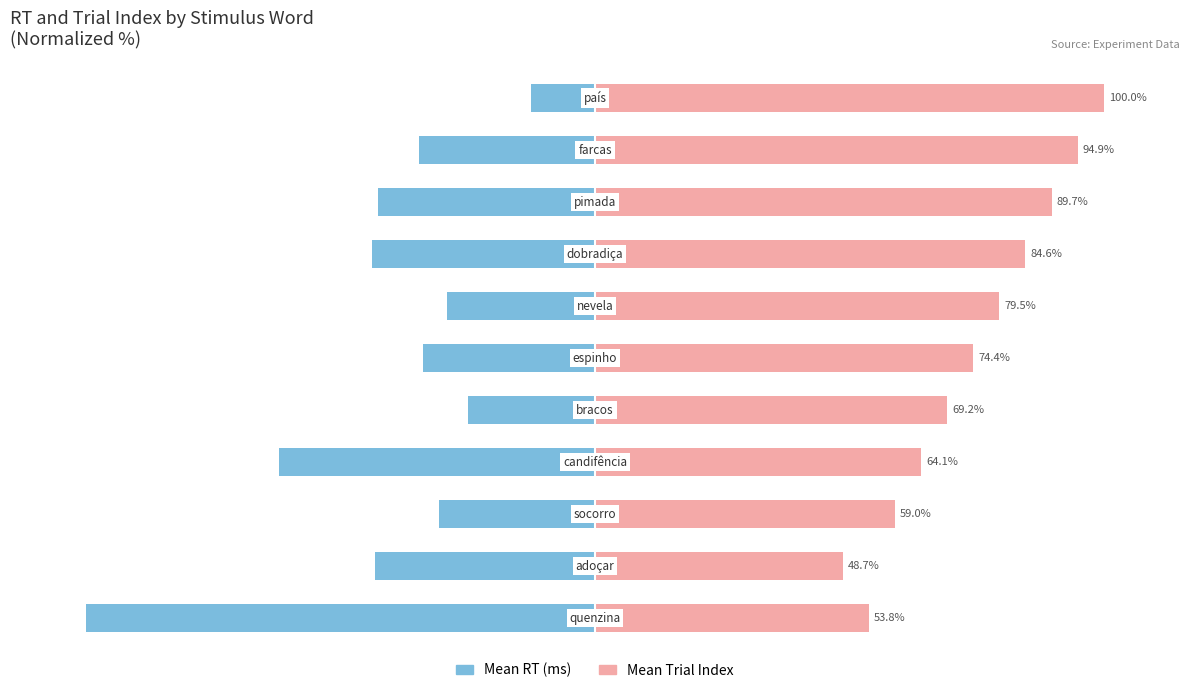

At how many categories does at least one series exceed -14?

11